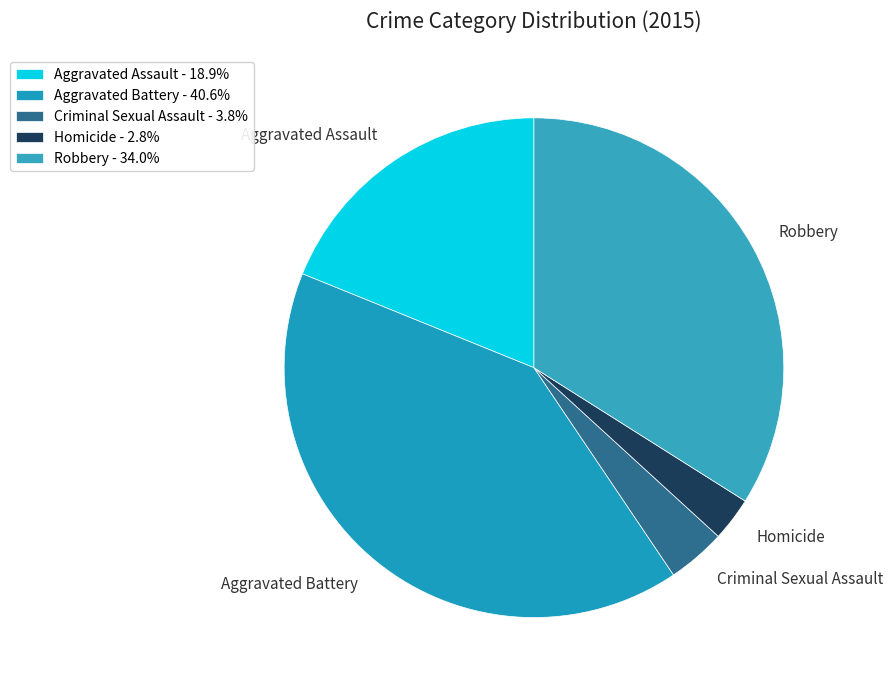

Approximately how many times larger is the value at Robbery compared to Homicide?

12.0